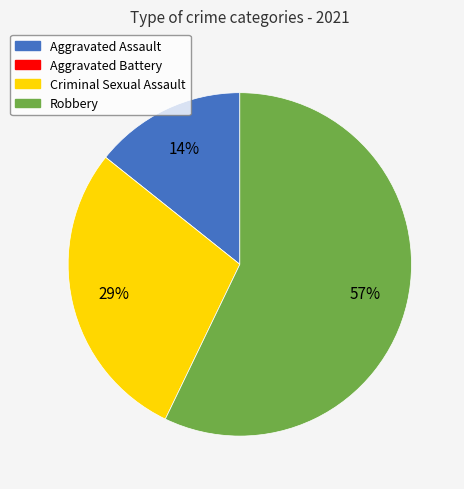

Which slice is the largest?

Robbery